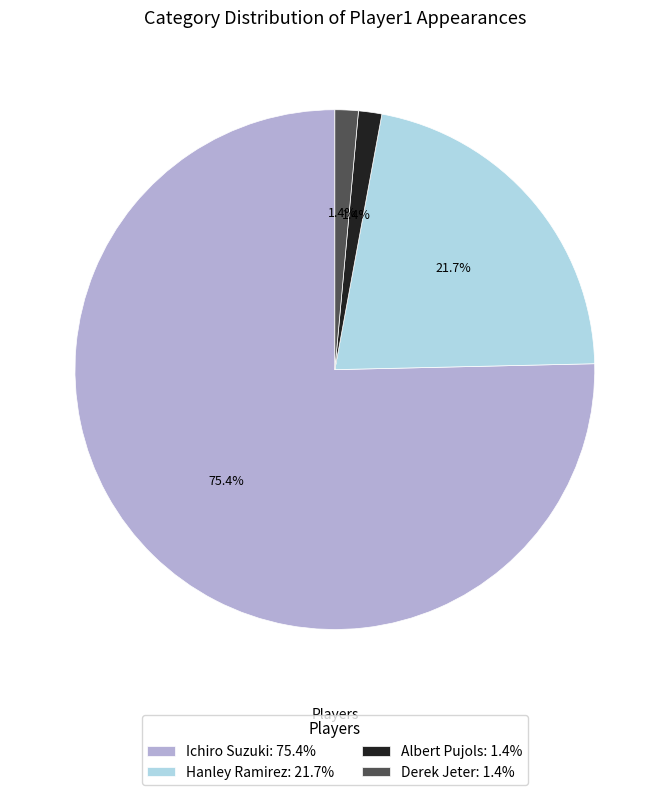

Between Ichiro Suzuki and Albert Pujols, which is larger?

Ichiro Suzuki